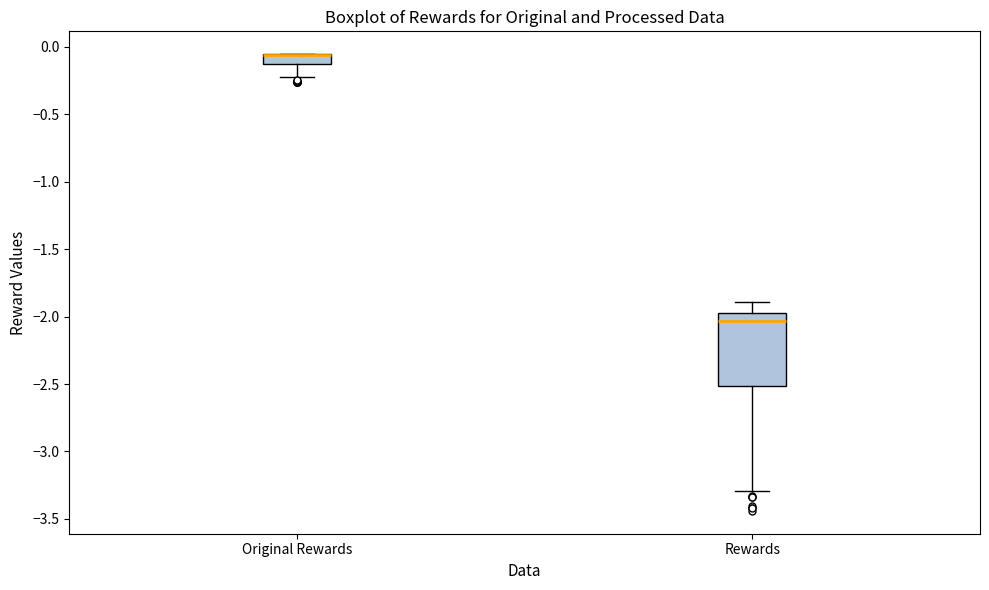

Where is the lower edge of the box for Rewards on the y-axis? The values are not printed on the chart, so give them approximately, as read against the axis.

-2.50